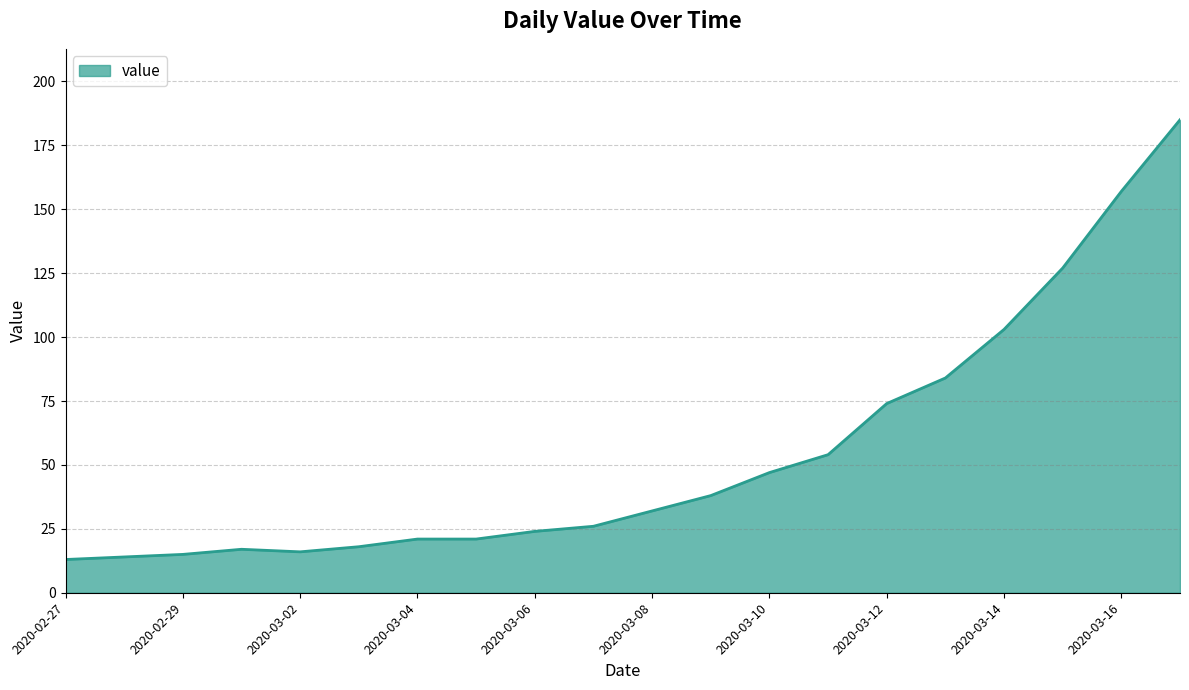

What is the minimum value shown in the chart?

13